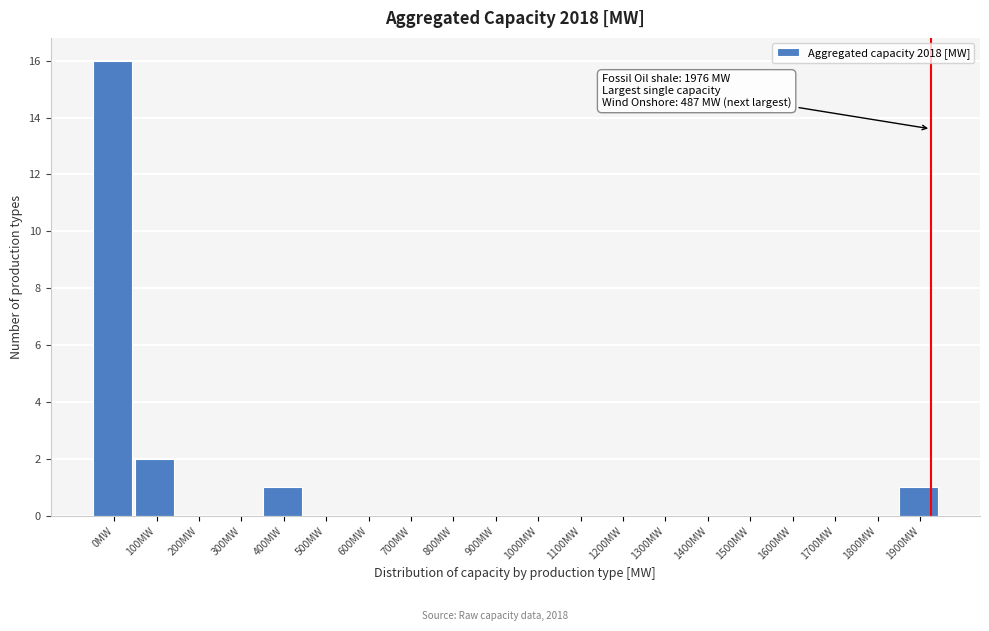

Reading right to left, what are all the values shown in this chart?

1900MW=1	1800MW=0	1700MW=0	1600MW=0	1500MW=0	1400MW=0	1300MW=0	1200MW=0	1100MW=0	1000MW=0	900MW=0	800MW=0	700MW=0	600MW=0	500MW=0	400MW=1	300MW=0	200MW=0	100MW=2	0MW=16